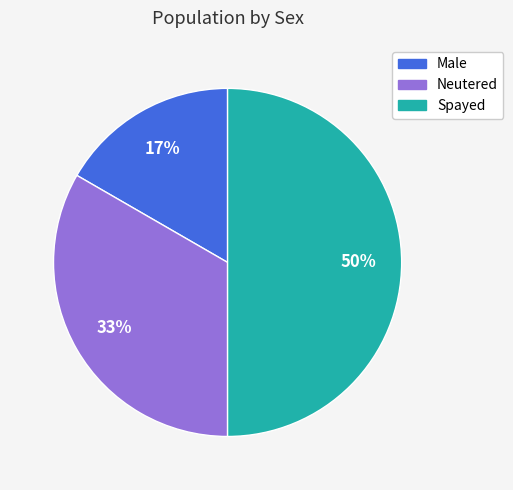

What is the smallest slice in the pie chart?

Male